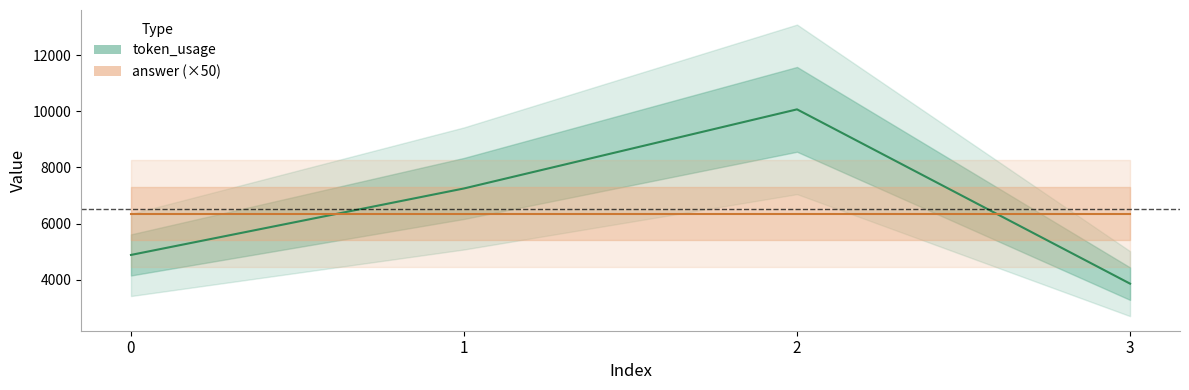

Where do token_usage and answer (×50) first cross each other?

0 and 1